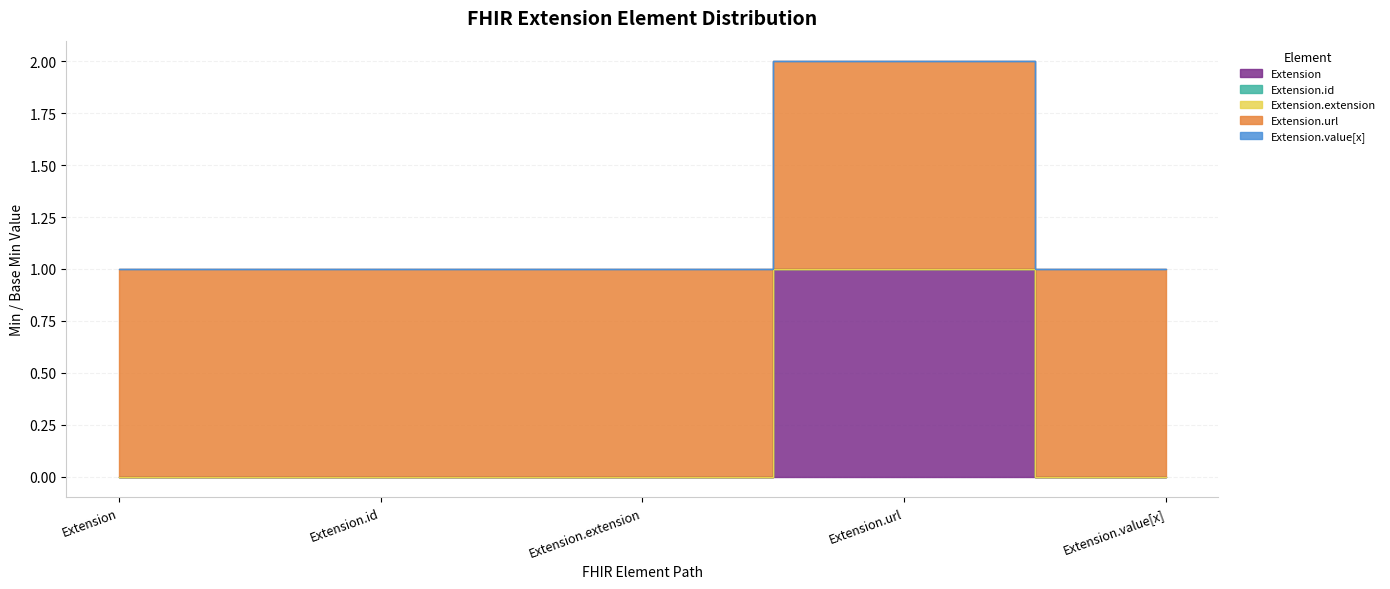

Is the value of Extension.value[x] at Extension.value[x] greater than the value of Extension.url at Extension?

No